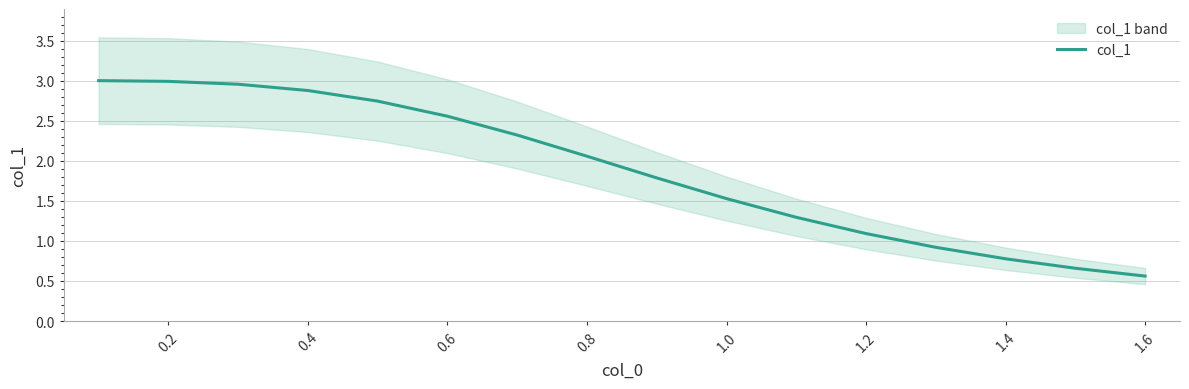

What is the sum of all values?

30.1